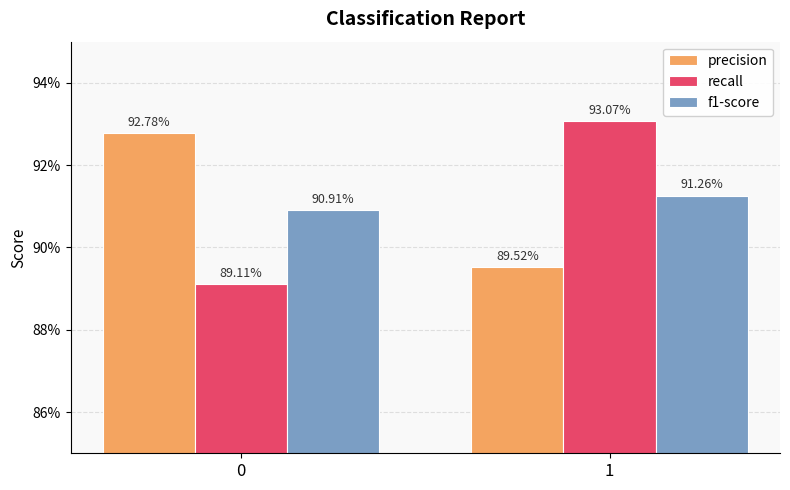

What is the average value of the precision series?

0.9